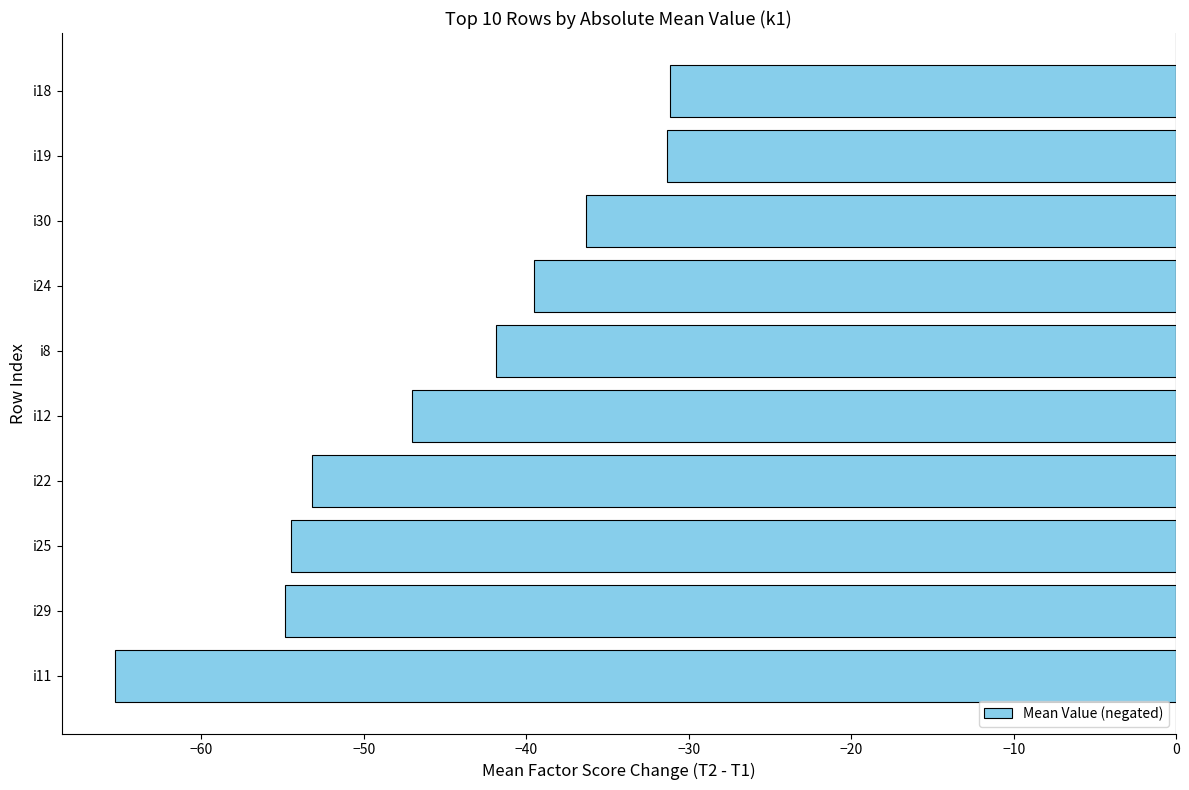

What is the difference between the maximum and second lowest values?

23.7